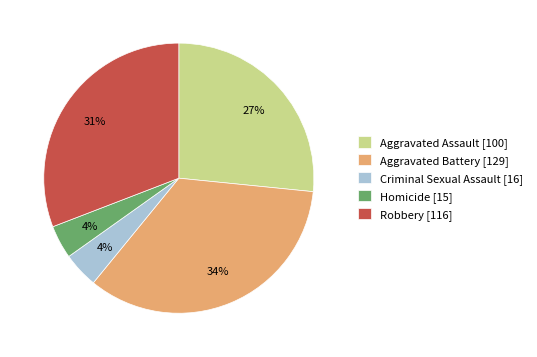

To the nearest percent, what percentage of the pie is Robbery [116]?

31%